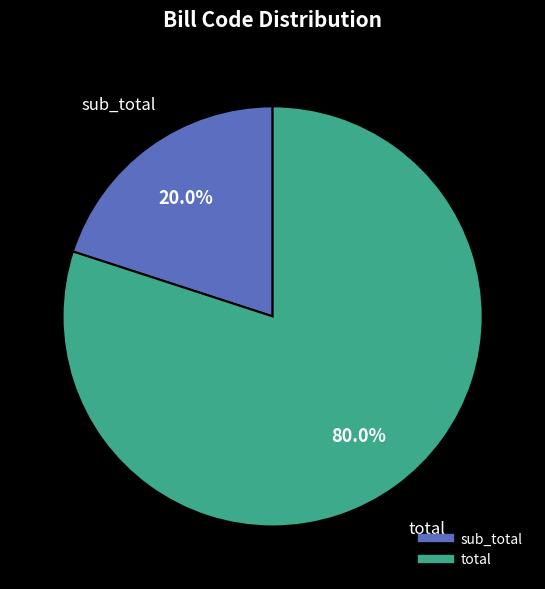

Do total and sub_total together represent more than half of the pie?

Yes